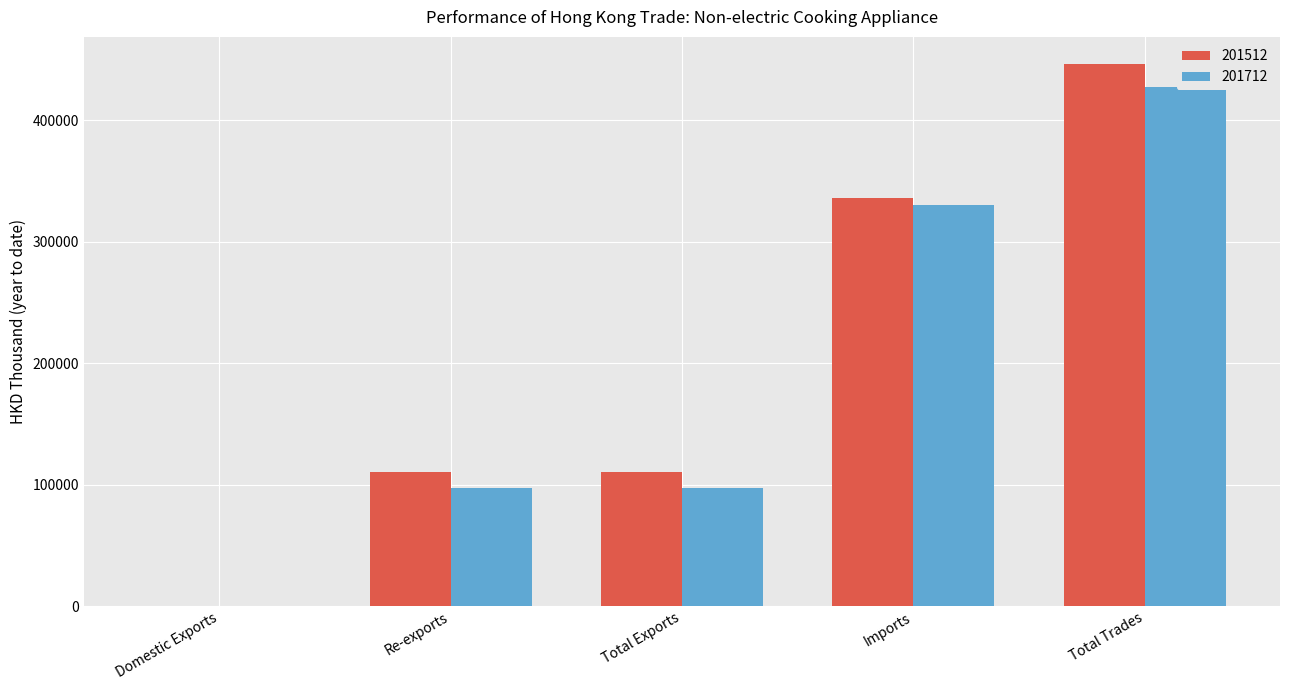

What is the average value of the 201712 series?

190593.1